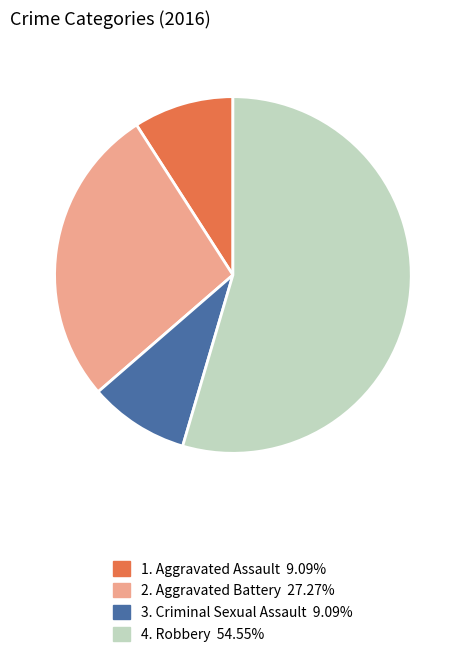

Does any single category account for the majority?

Yes